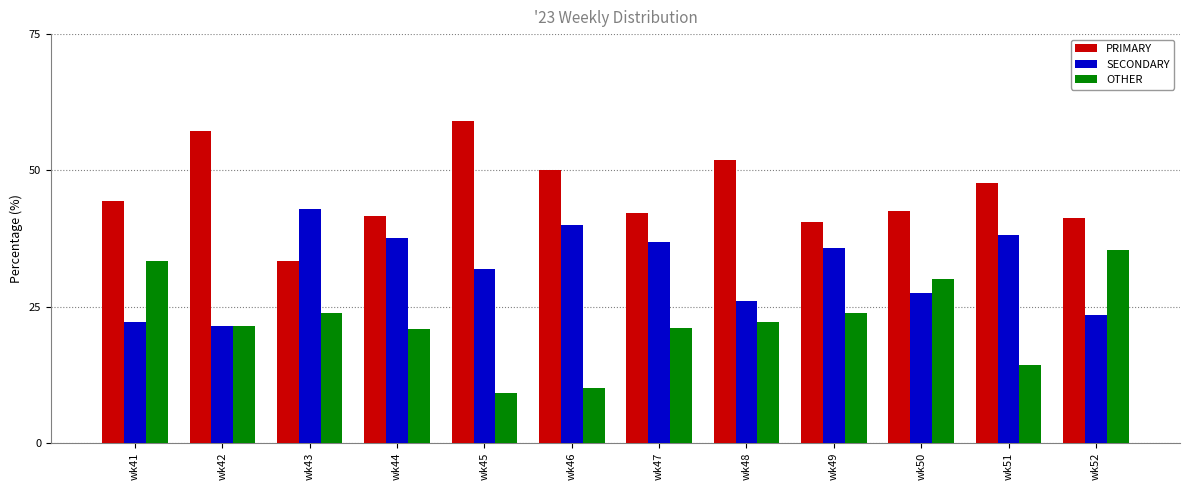

How many categories are shown in the chart?

12